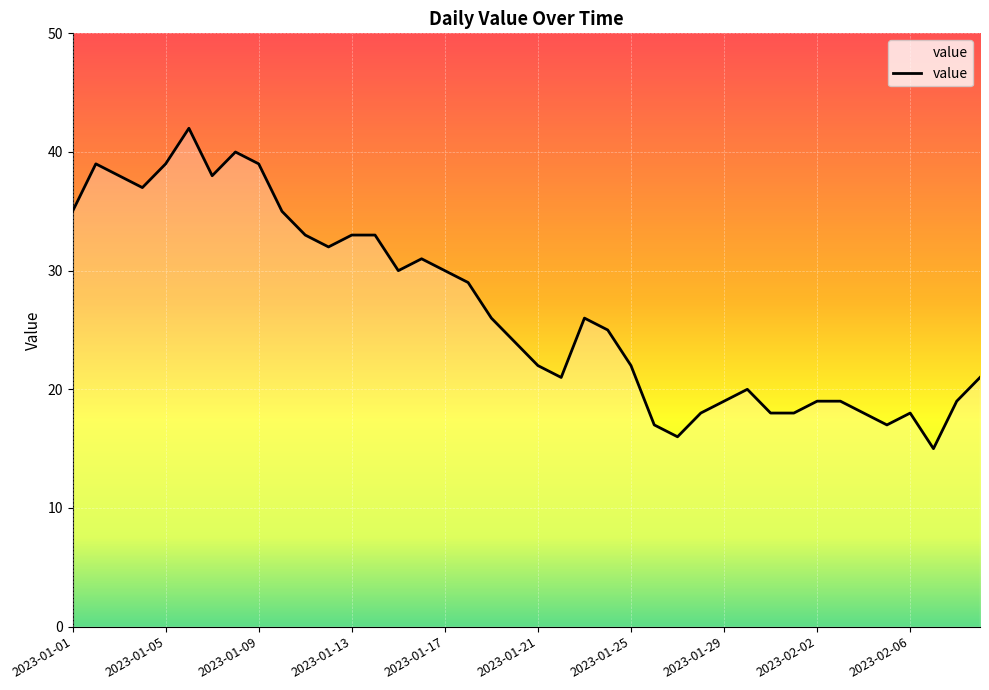

What is the smallest value displayed?

15